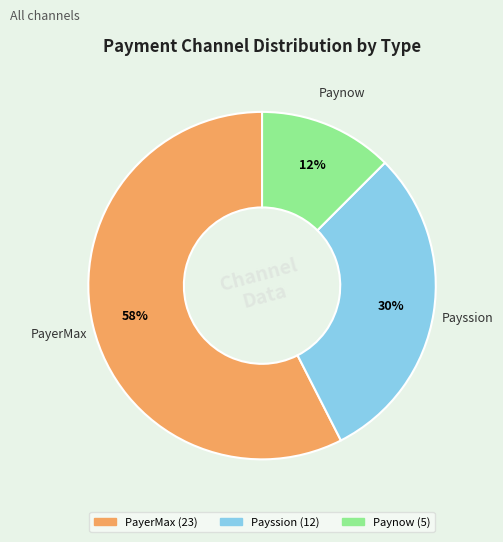

How many segments does this pie chart have?

3